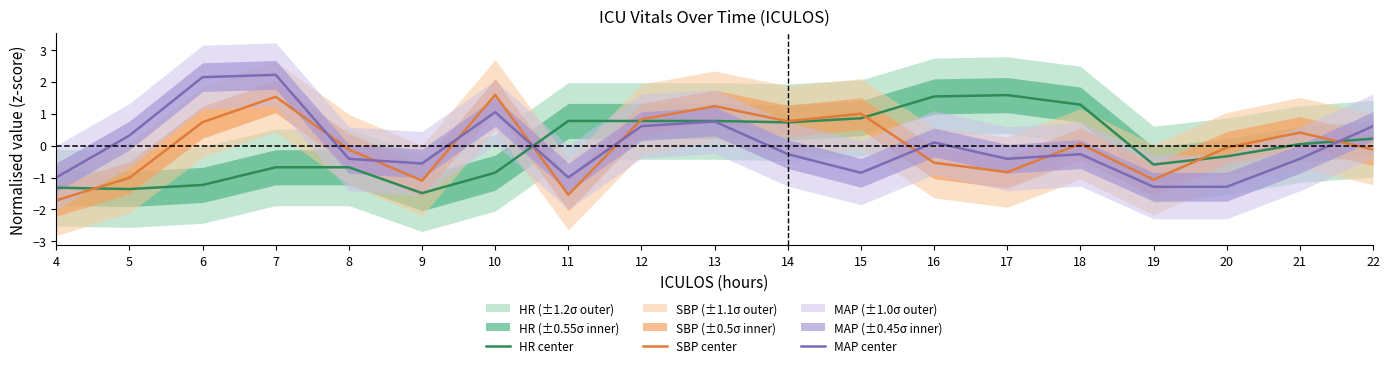

At which category does the chart reach its peak across all series?

7